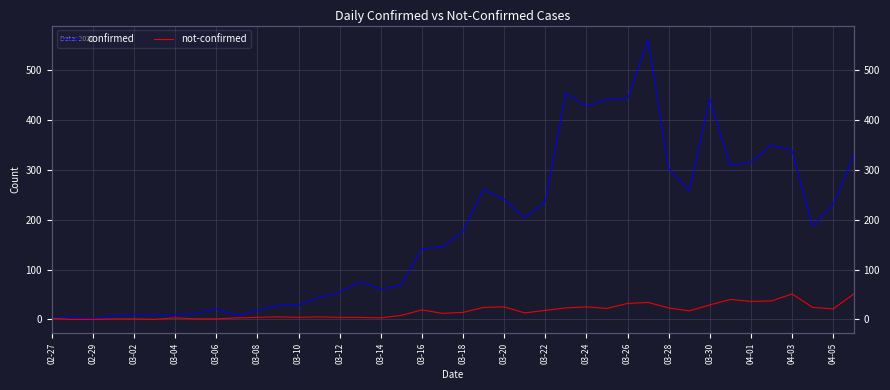

Rank the series by their maximum value, from highest to lowest.

confirmed, not-confirmed